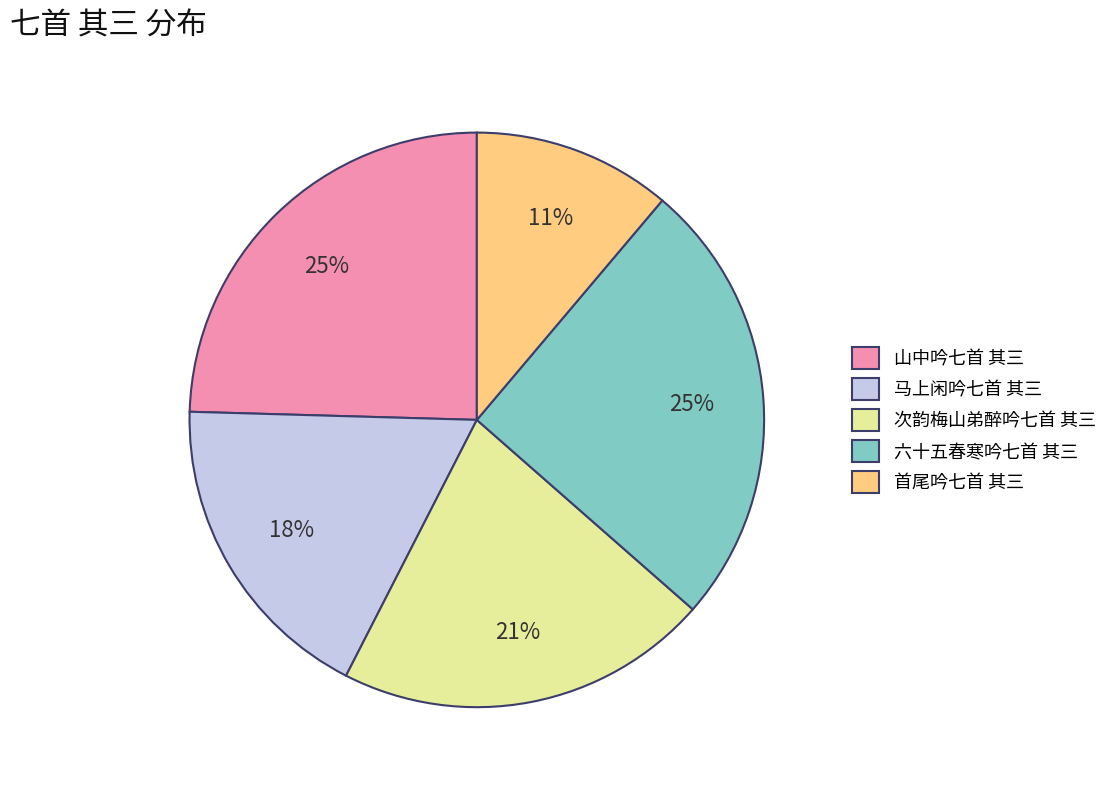

How many segments does this pie chart have?

5